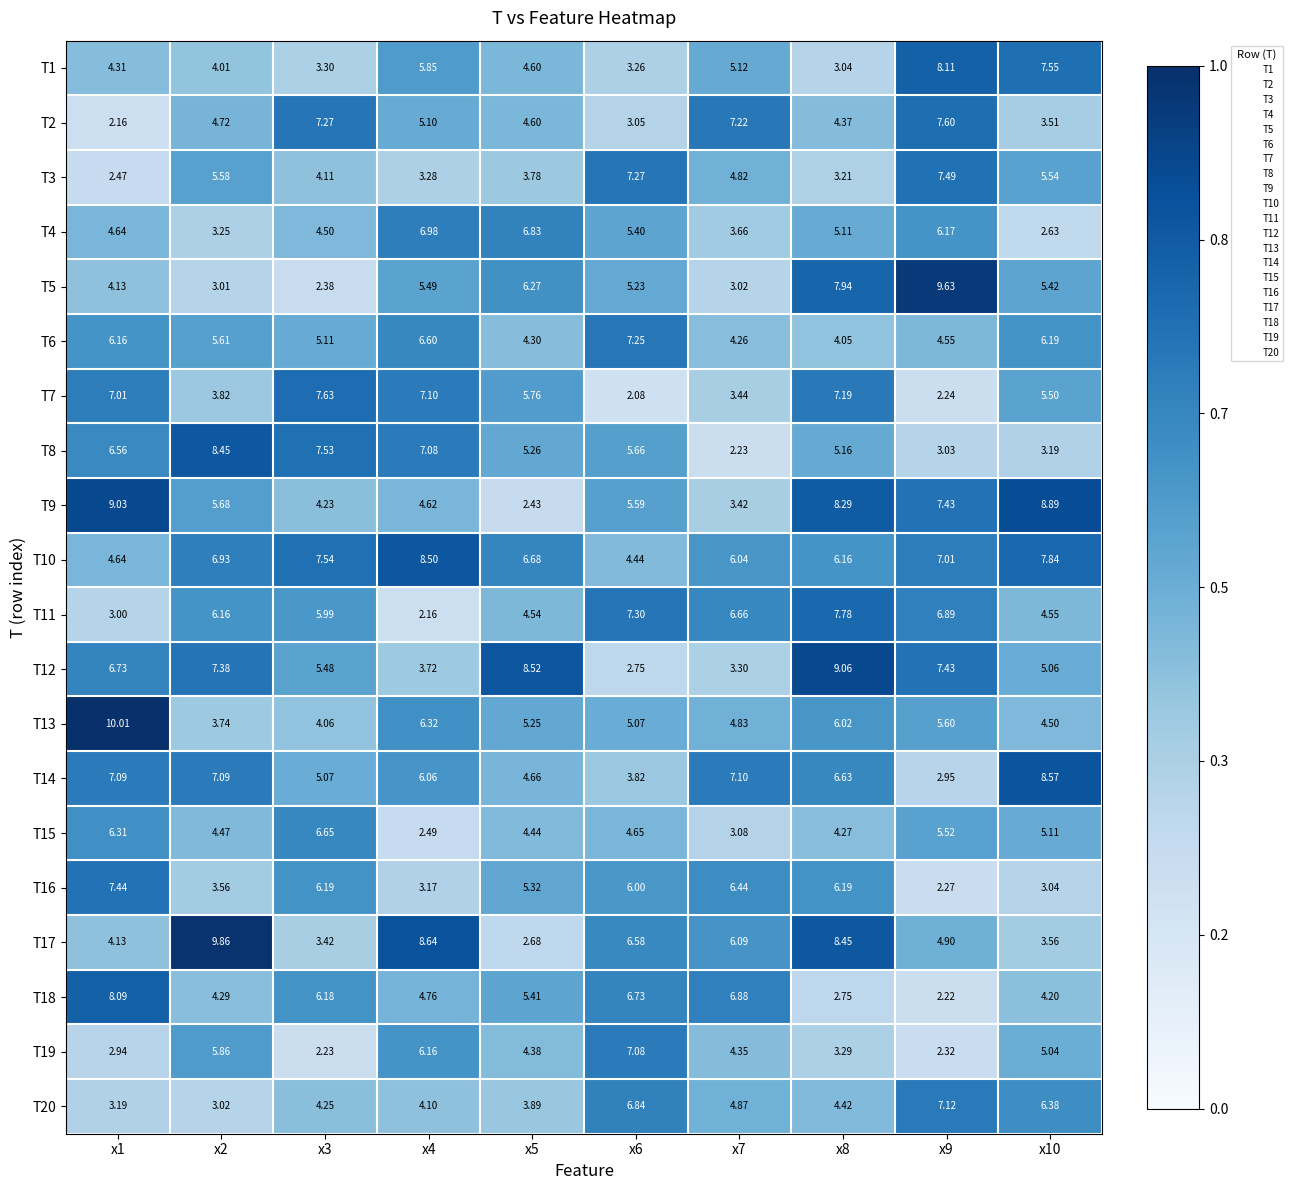

How many data points does each series have?

10